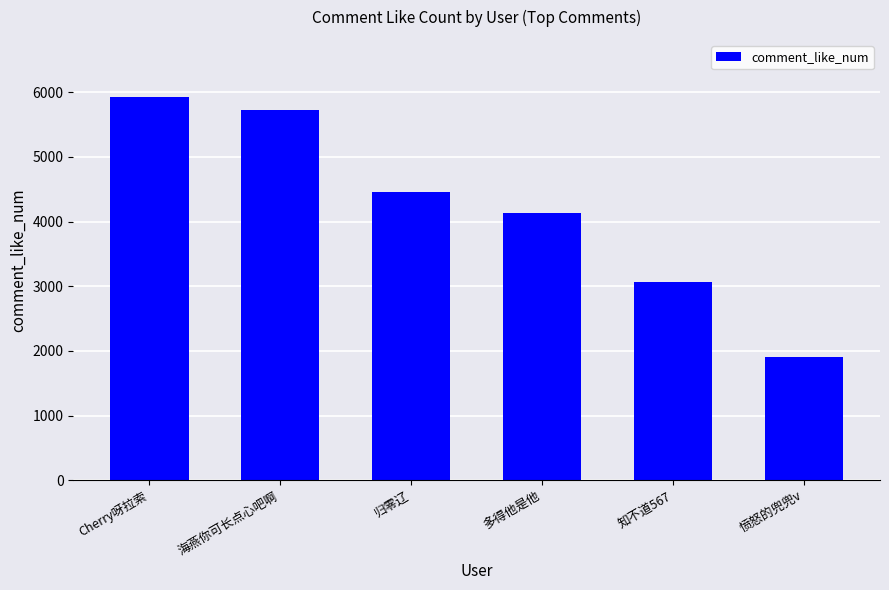

Which label corresponds to the smallest value in the chart?

愤怒的兜兜v